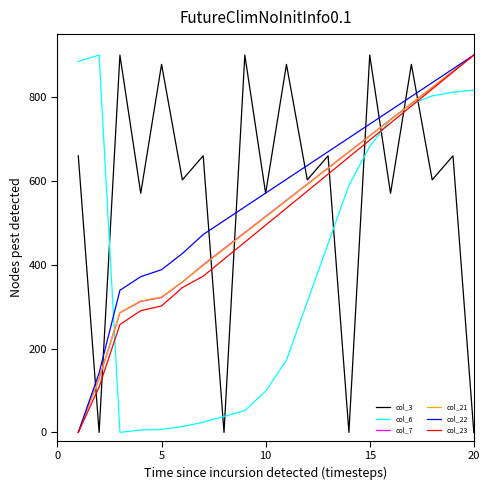

Count the number of categories in the chart.

20